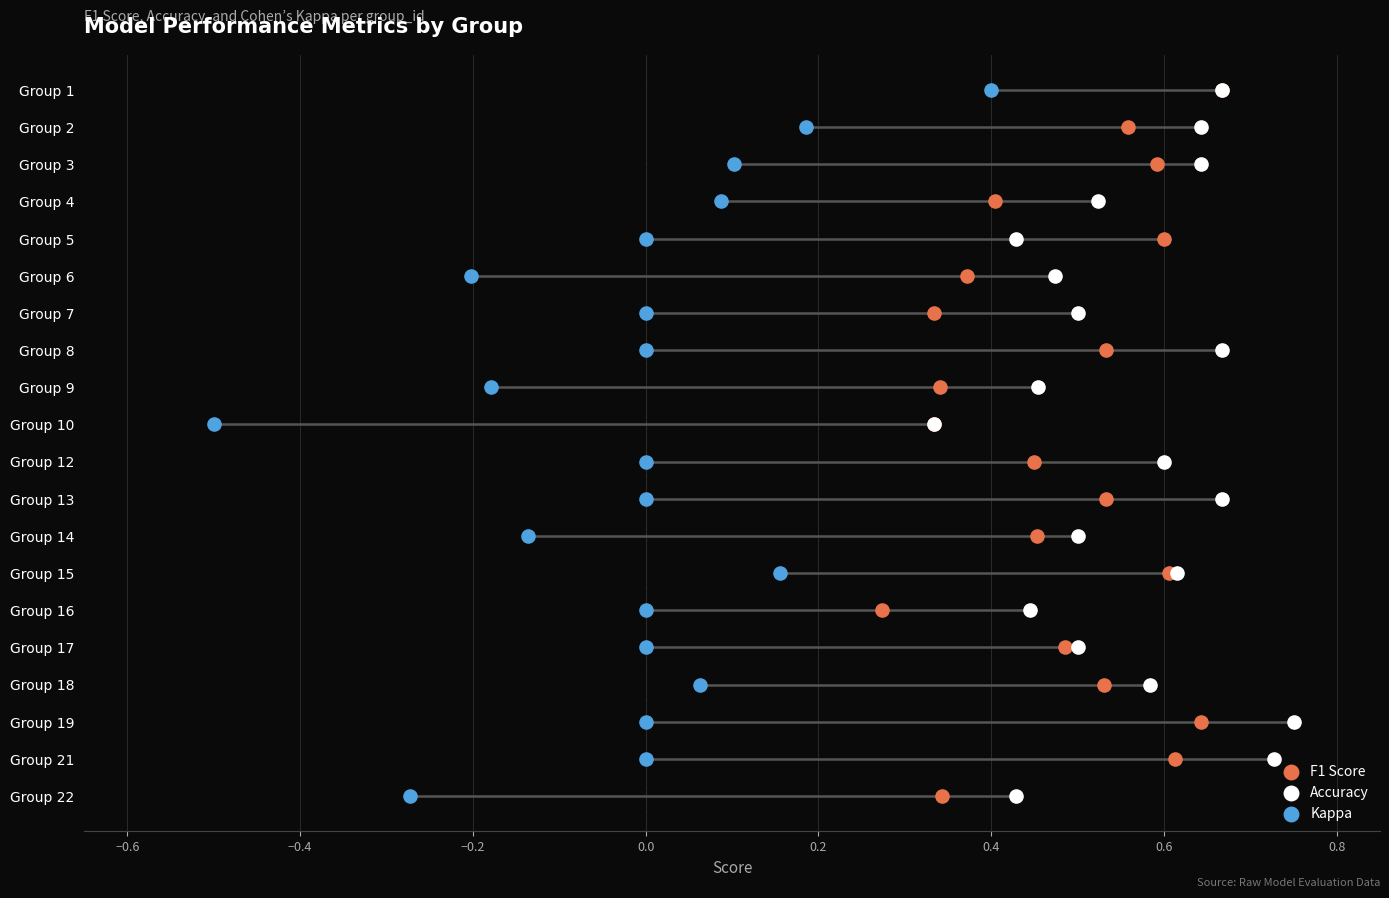

Is the value of F1 Score at 19 greater than the value of Kappa at 0.0?

No